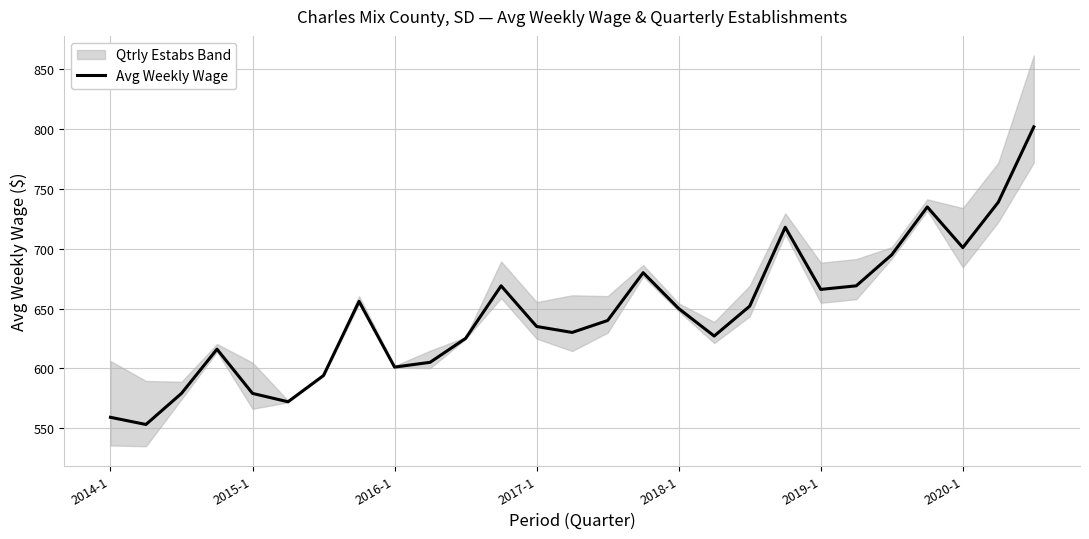

True or false: the data shows 802 at 26.

True